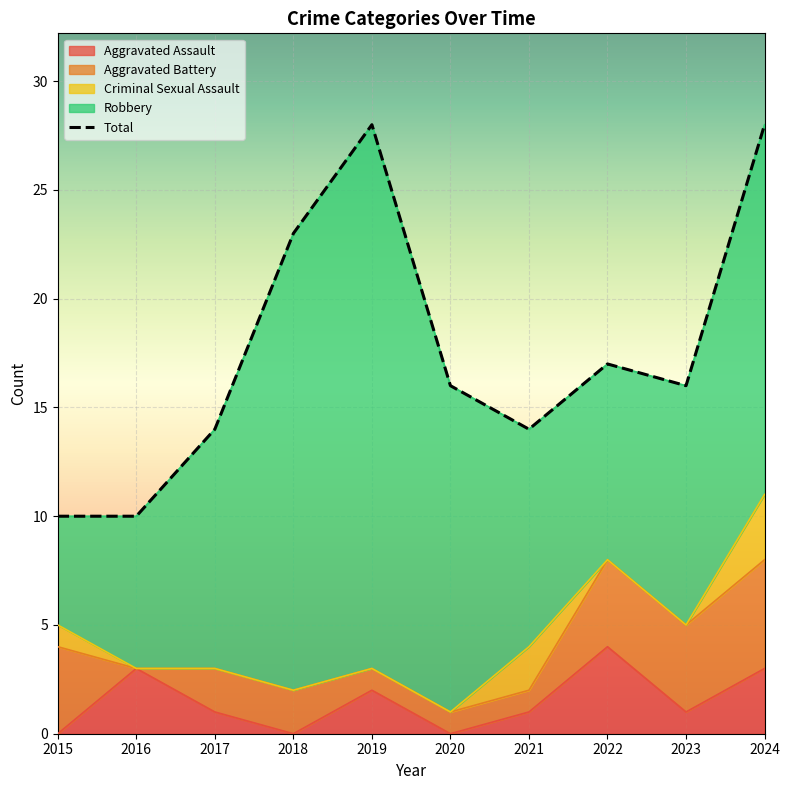

Count the Aggravated Battery values in the range 1 to 4.

8